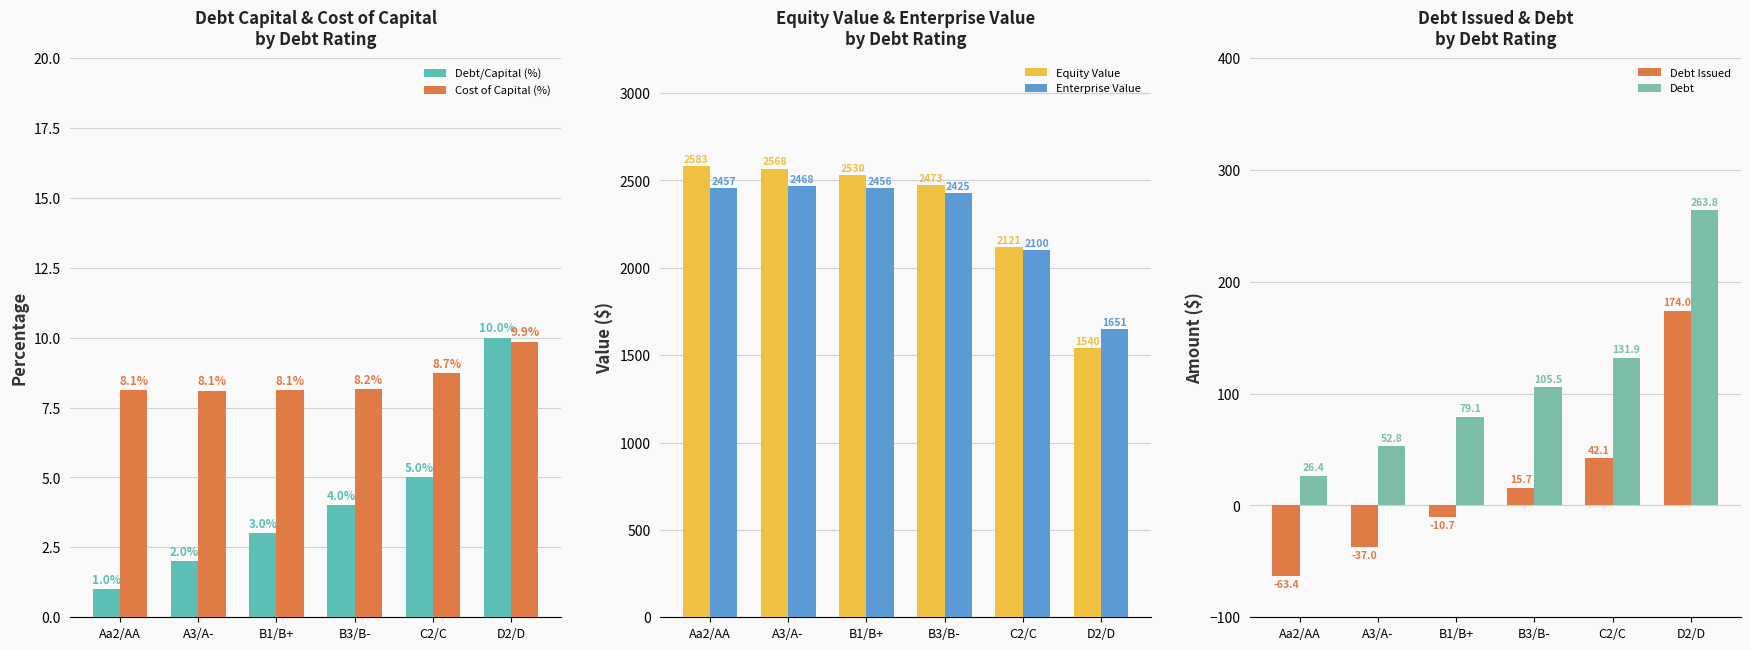

What is the difference between the Debt Issued values at A3/A- and Aa2/AA?

26.4